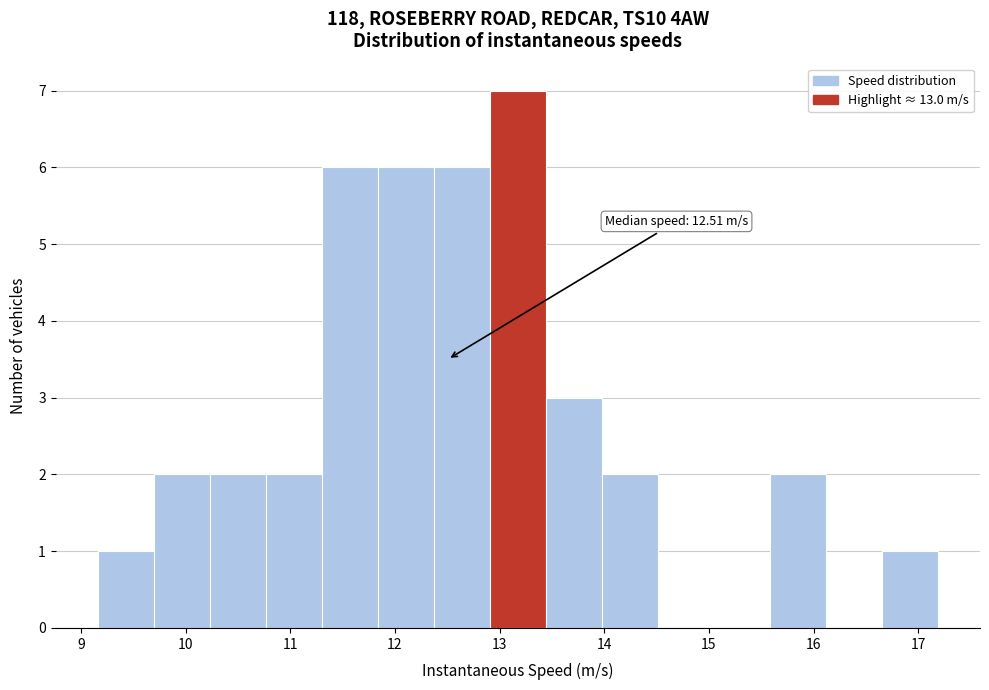

Which range on the x-axis has the tallest bar?

12.9 to 13.4